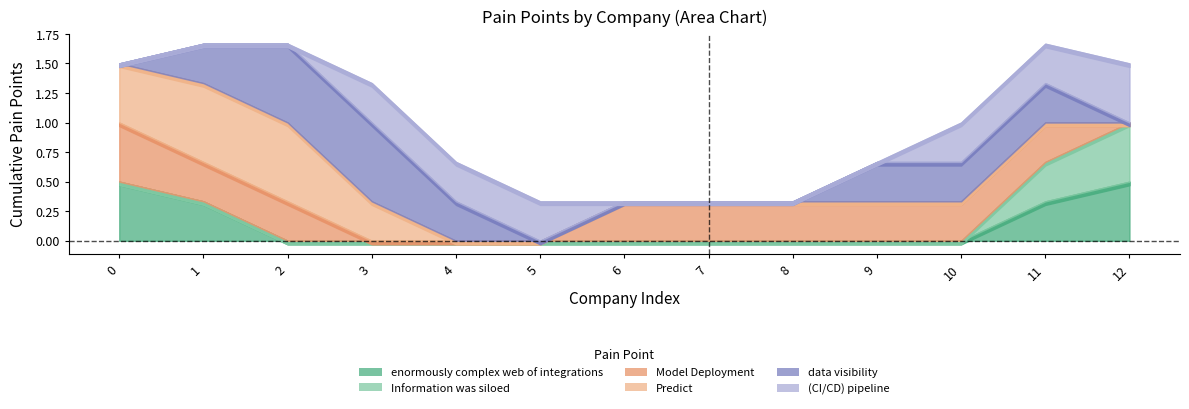

What are all the series names shown in the legend?

enormously complex web of integrations, Information was siloed, Model Deployment, Predict, data visibility, (CI/CD) pipeline